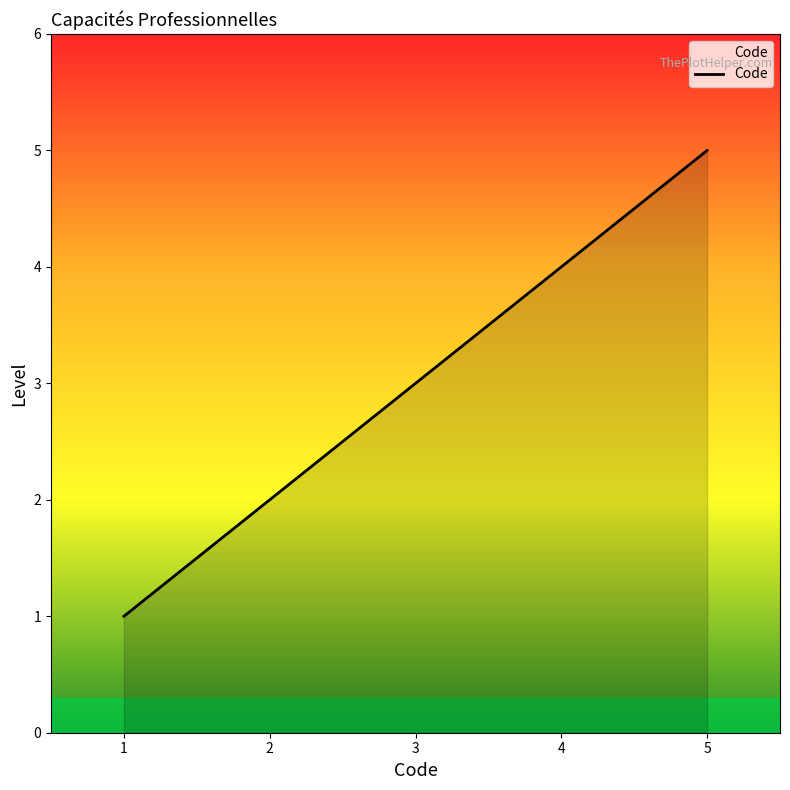

Which category has the highest value across all series?

5